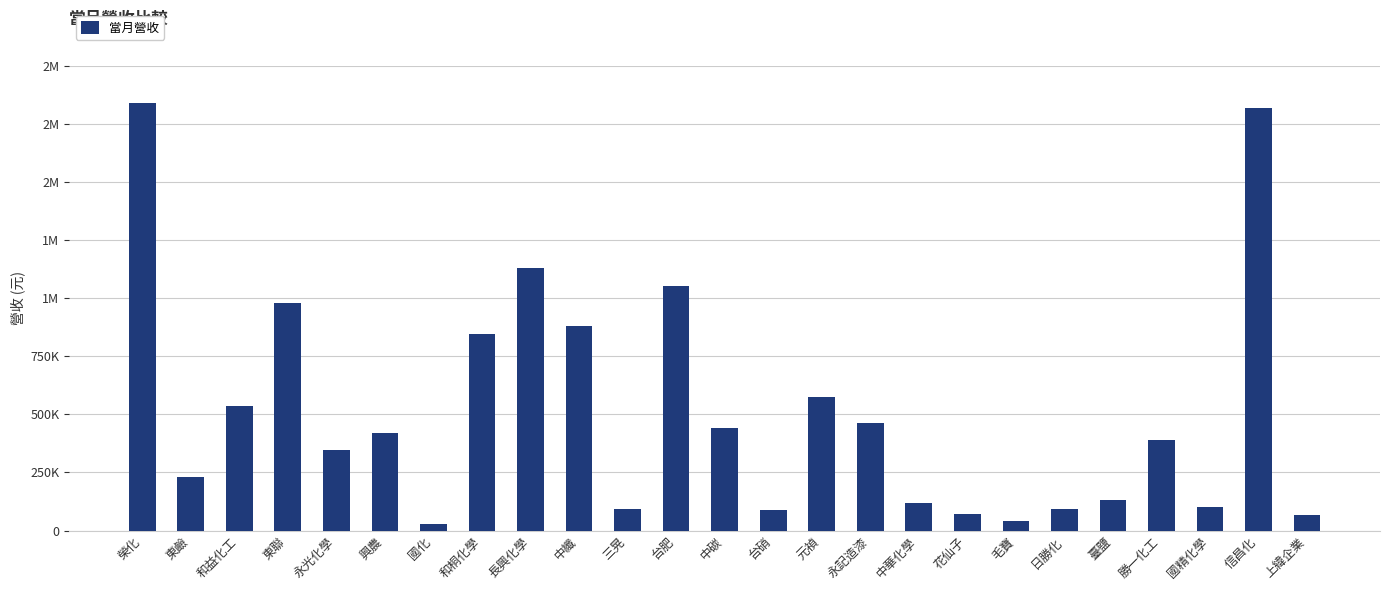

List the labels in order of value, smallest first.

國化, 毛寶, 上緯企業, 花仙子, 台硝, 三晃, 日勝化, 國精化學, 中華化學, 臺鹽, 東鹼, 永光化學, 勝一化工, 興農, 中碳, 永記造漆, 和益化工, 元禎, 和桐化學, 中纖, 東聯, 台肥, 長興化學, 信昌化, 榮化